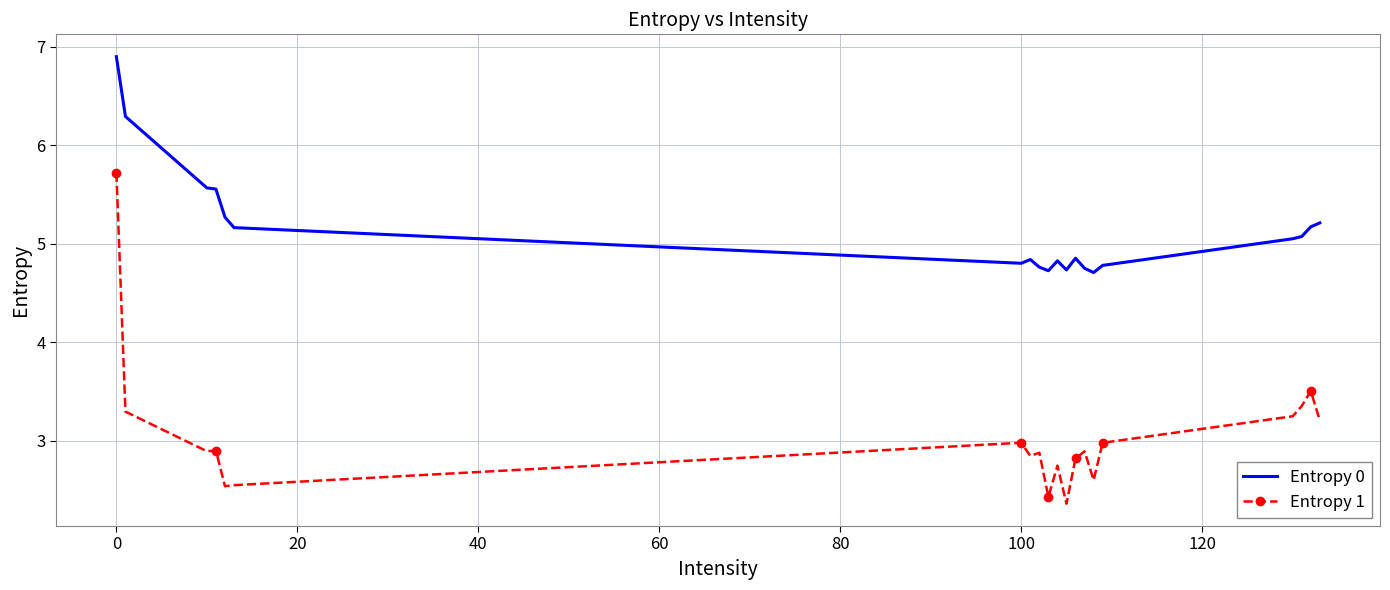

Which series has the largest range (max minus min)?

Entropy 1